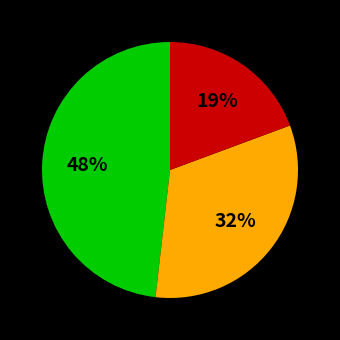

To the nearest percent, what is the average slice percentage?

33%